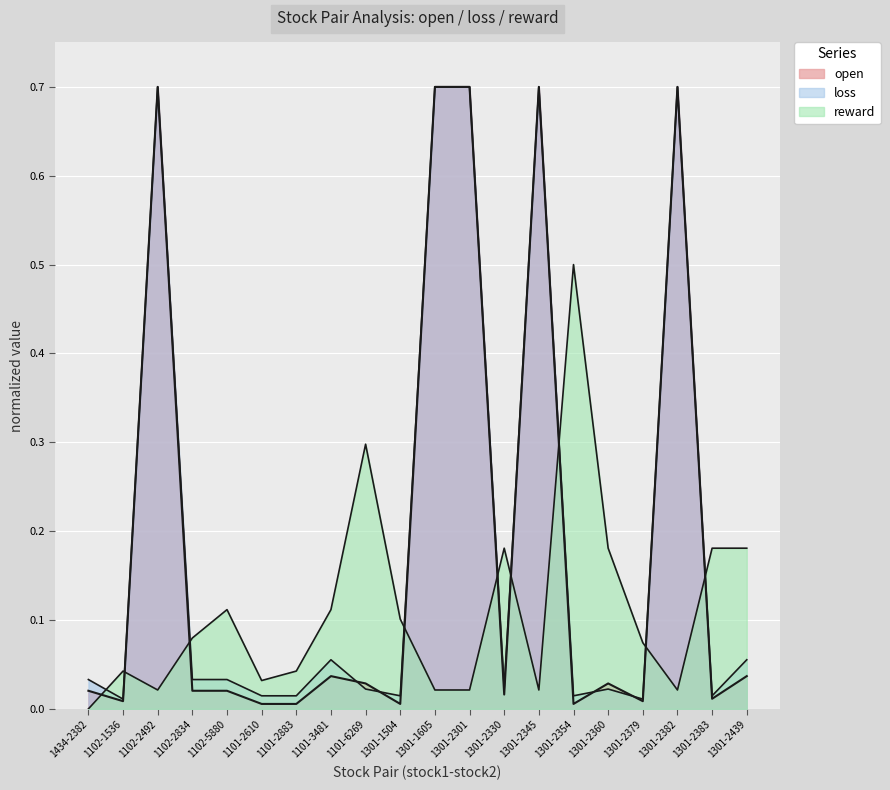

How many values in the reward series exceed 0?

19